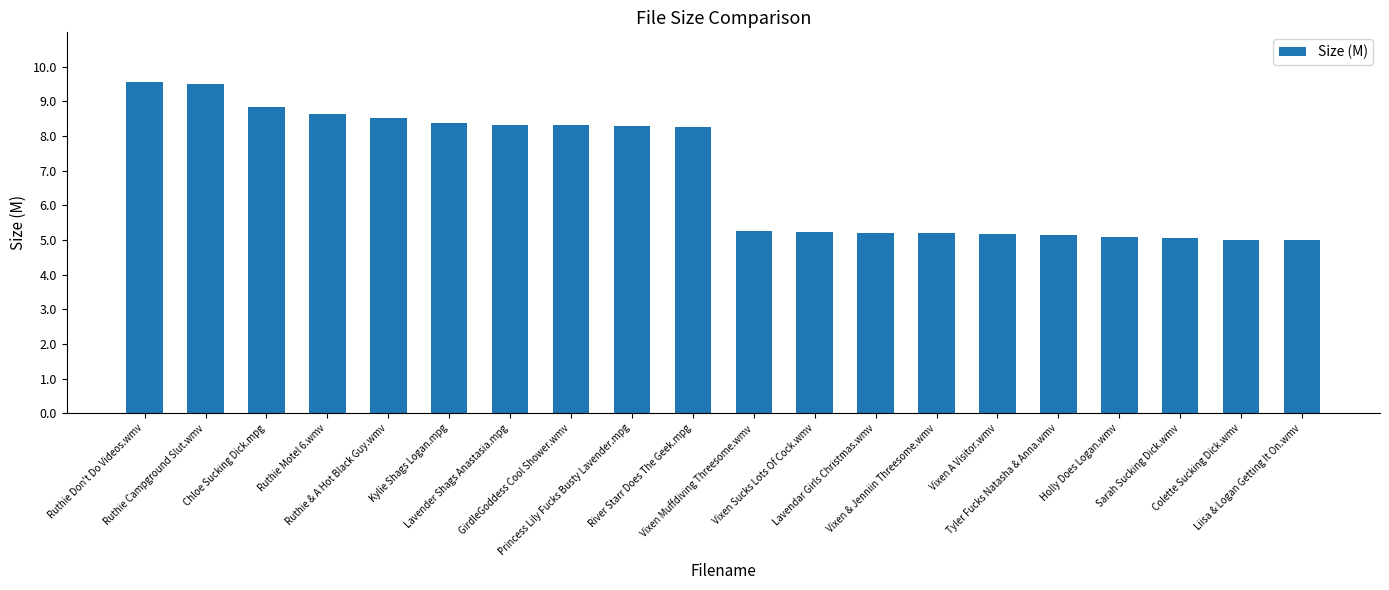

What is the maximum value shown in the chart?

9.6